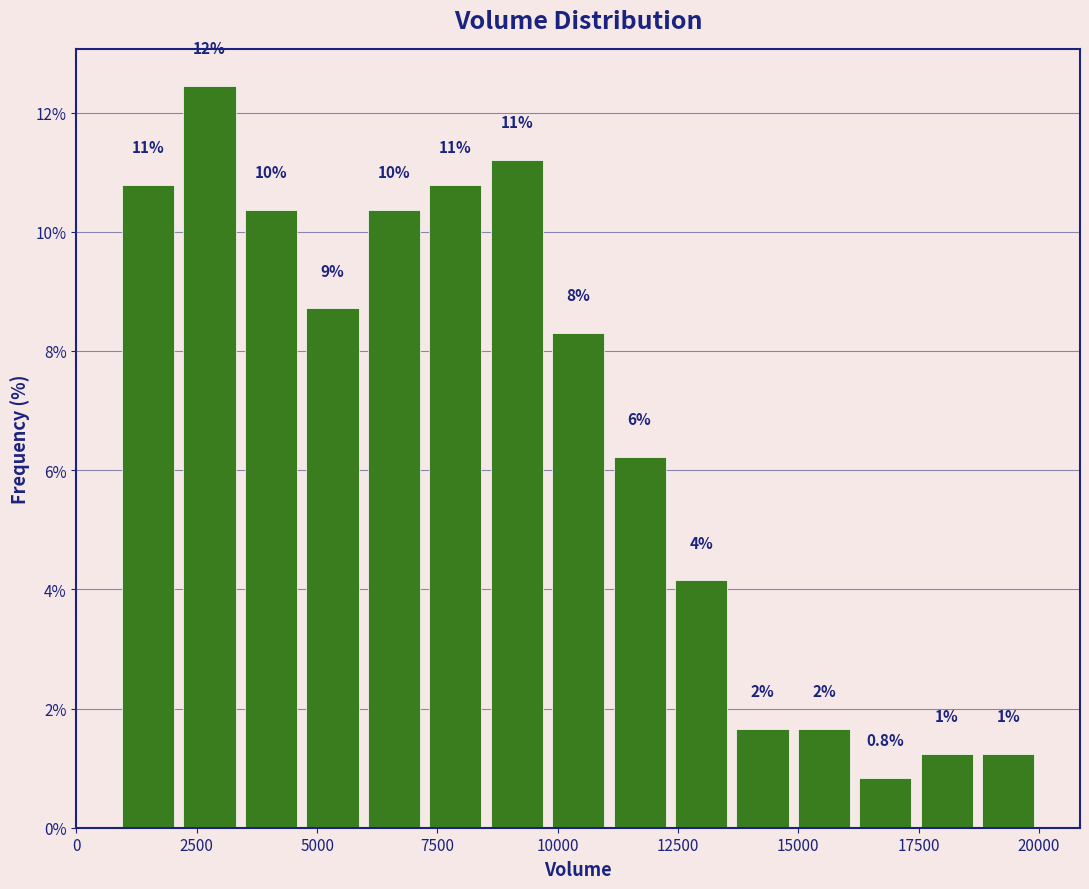

Read against the x-axis, roughly where is the centre of the tallest bar?

3000